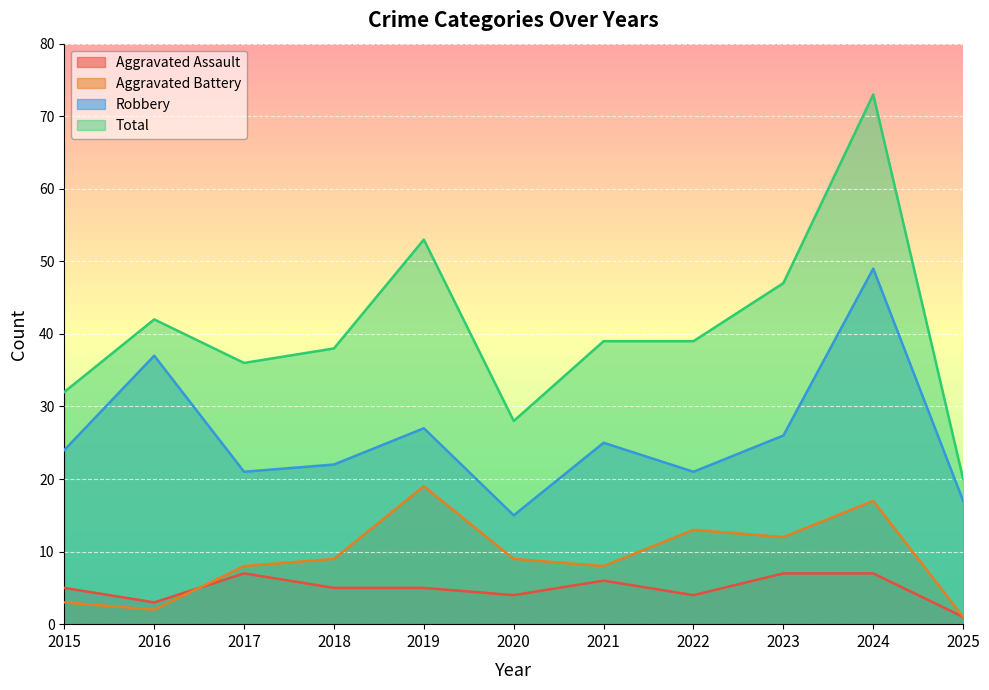

What is the maximum value for Total?

73